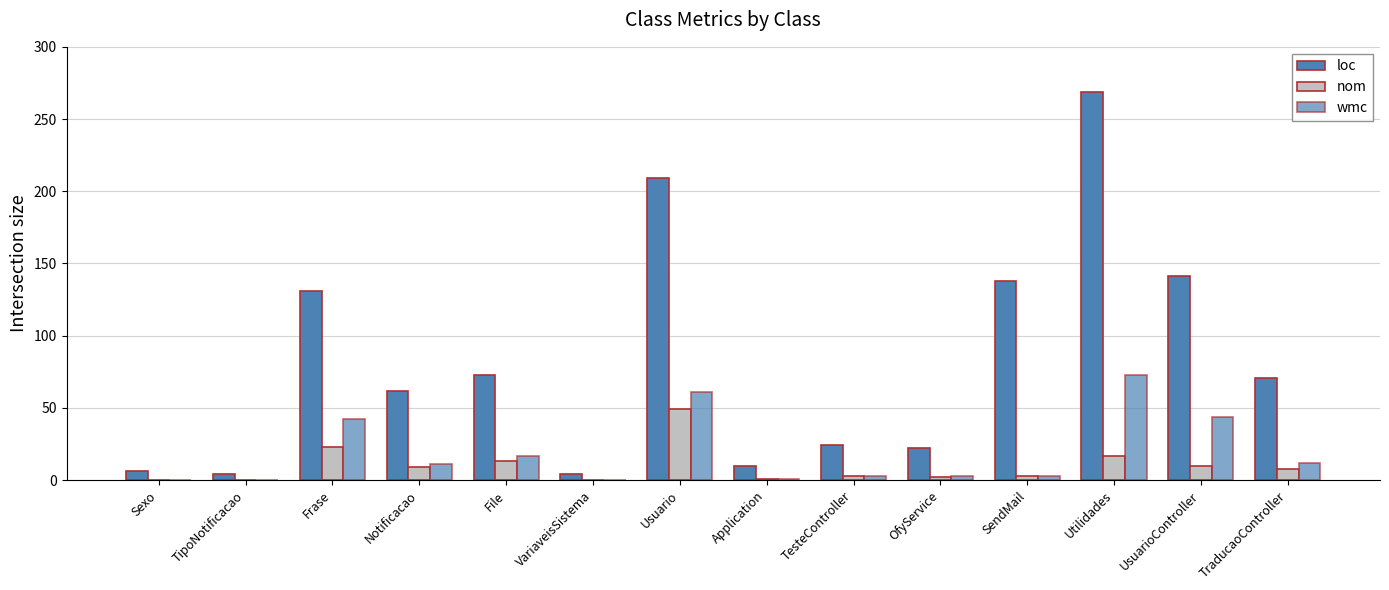

What position from the right is TipoNotificacao?

13